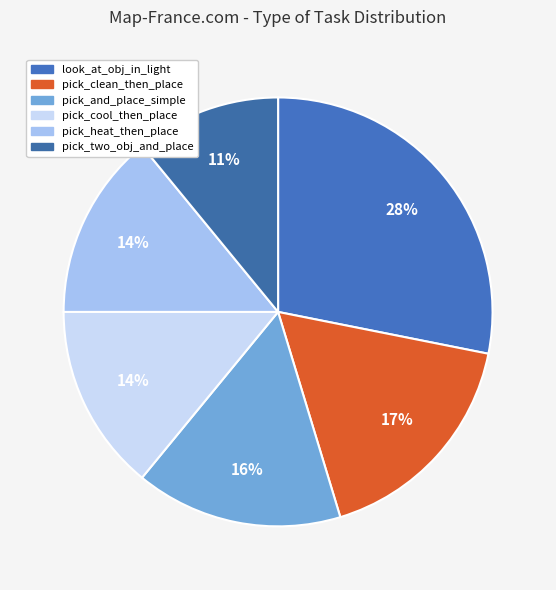

How many slices are in this pie chart?

6